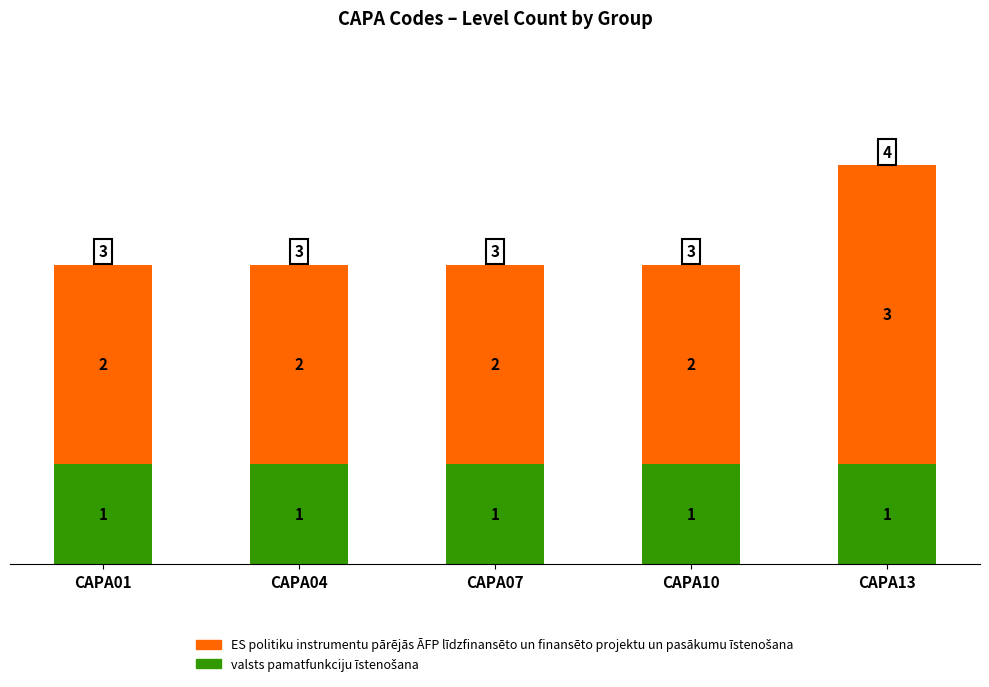

How many series are shown in this chart?

2